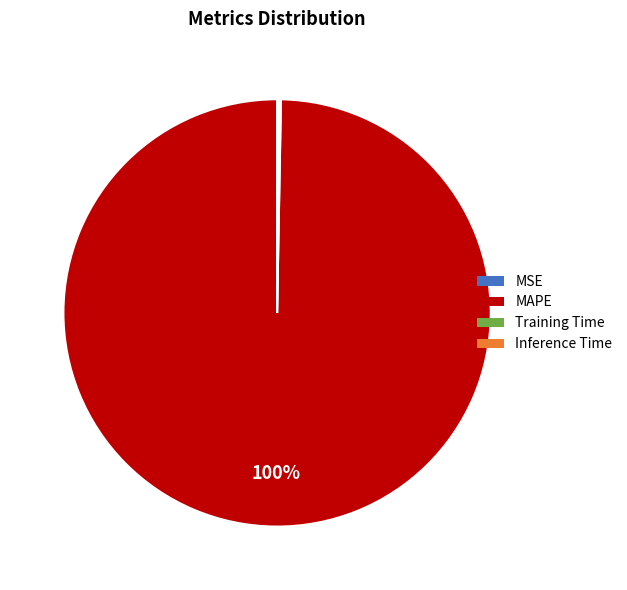

What is the largest slice in the pie chart?

MAPE